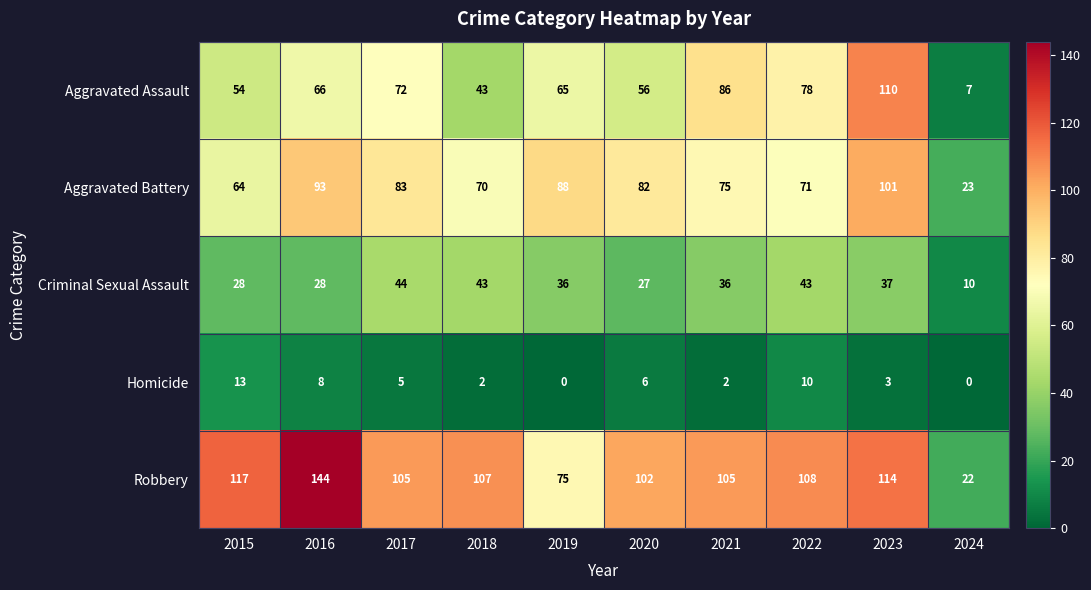

At which label does Homicide reach its peak?

2015